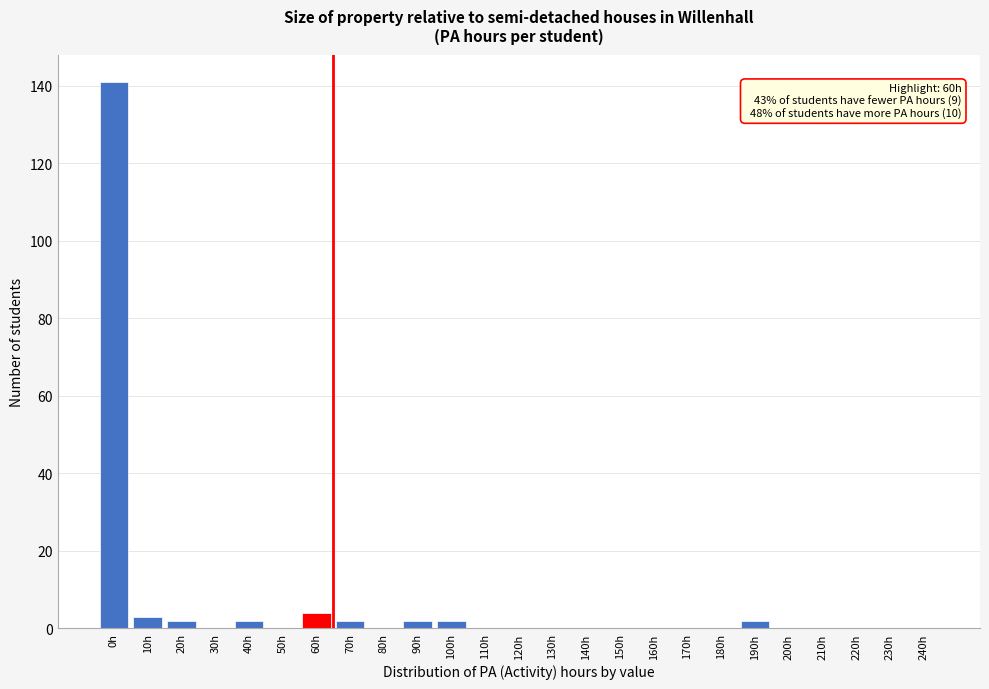

Reading right to left, list all the values displayed in this chart.

240h=0	230h=0	220h=0	210h=0	200h=0	190h=2	180h=0	170h=0	160h=0	150h=0	140h=0	130h=0	120h=0	110h=0	100h=2	90h=2	80h=0	70h=2	60h=4	50h=0	40h=2	30h=0	20h=2	10h=3	0h=141